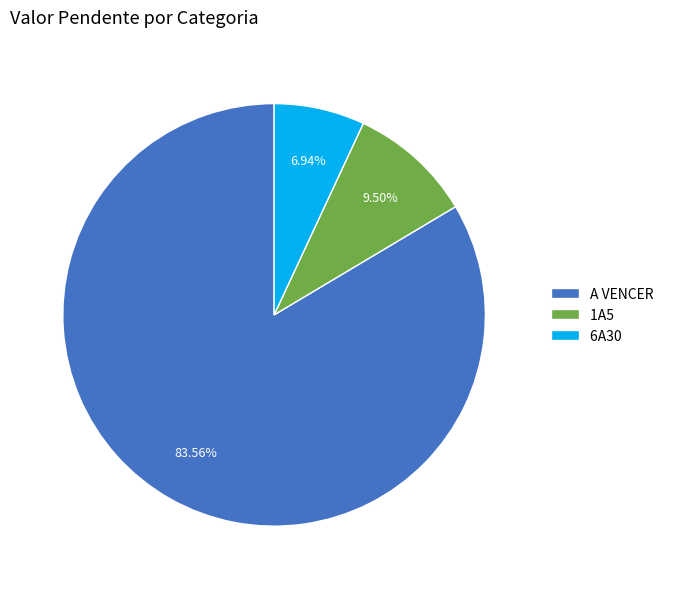

Is there a majority slice in this chart?

Yes